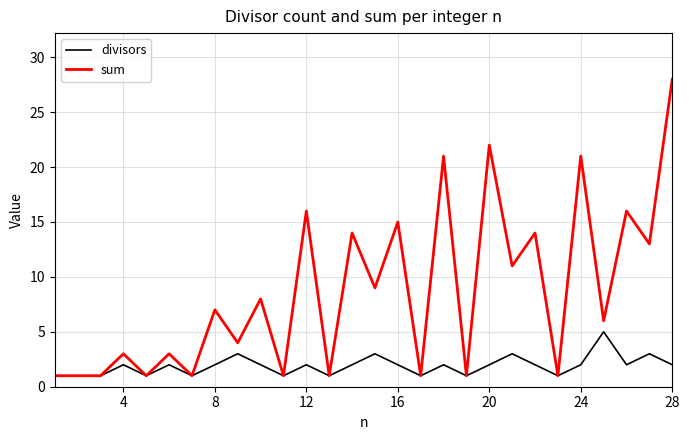

Rank the series by their average value, from lowest to highest.

divisors, sum